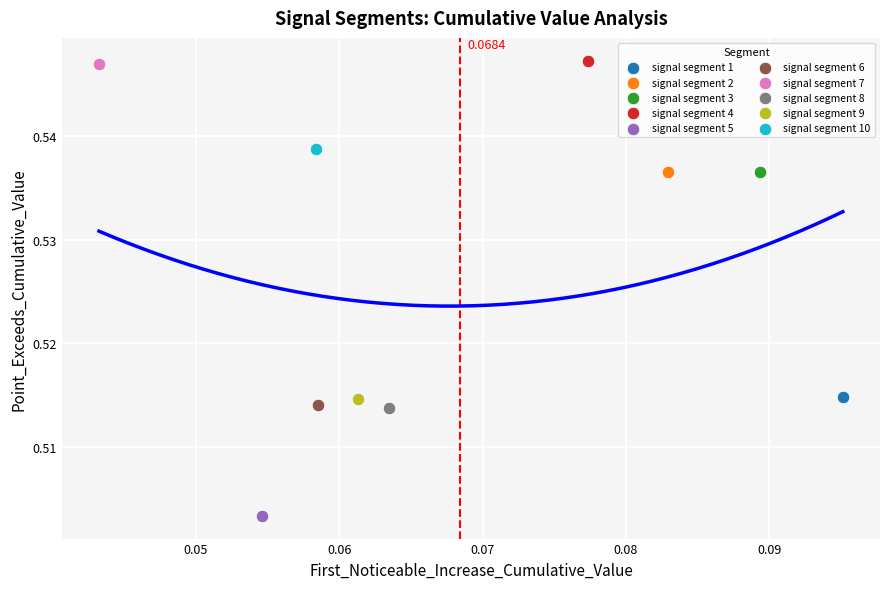

Which series reaches the minimum Y coordinate?

signal segment 5